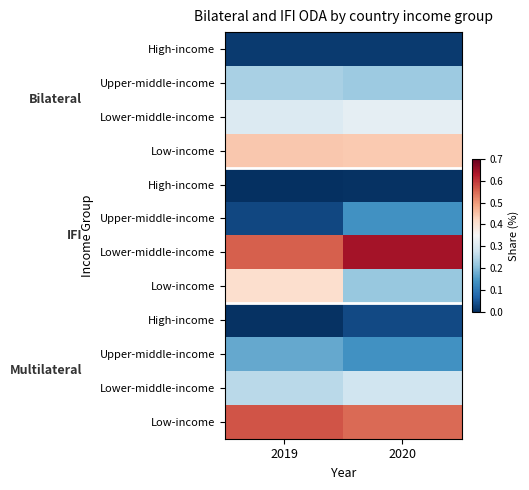

At how many categories does at least one series exceed 0?

2